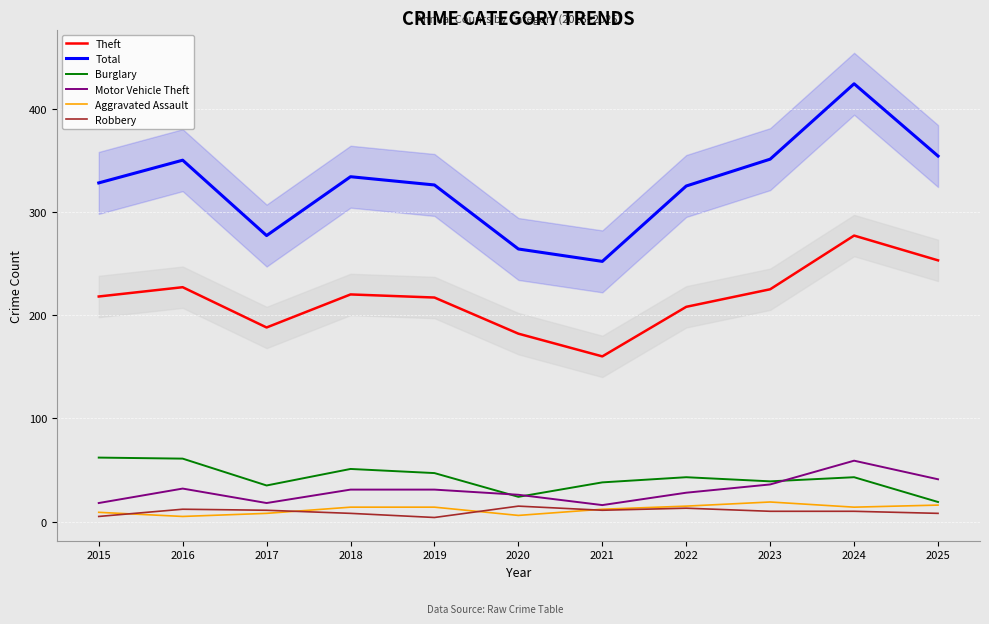

Reading left to right, extract all data points from this chart.

Theft: 218	227	188	220	217	182	160	208	225	277	253
Total: 328	350	277	334	326	264	252	325	351	424	354
Burglary: 62	61	35	51	47	24	38	43	39	43	19
Motor Vehicle Theft: 18	32	18	31	31	26	16	28	36	59	41
Aggravated Assault: 9	5	8	14	14	6	12	15	19	14	16
Robbery: 5	12	11	8	4	15	11	13	10	10	8